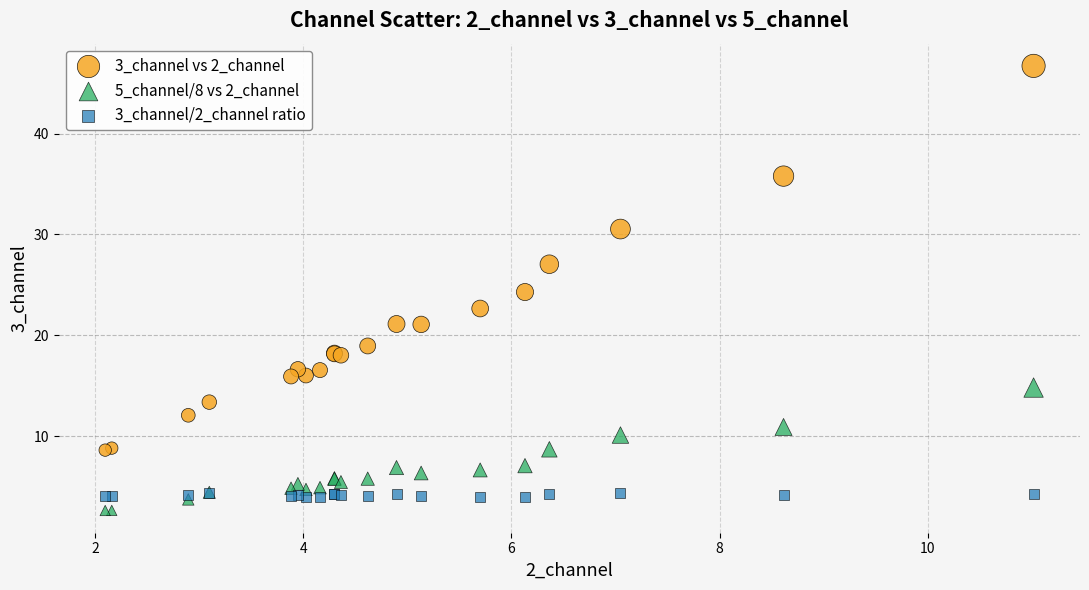

Which series contains the lowest Y value?

5_channel/8 vs 2_channel